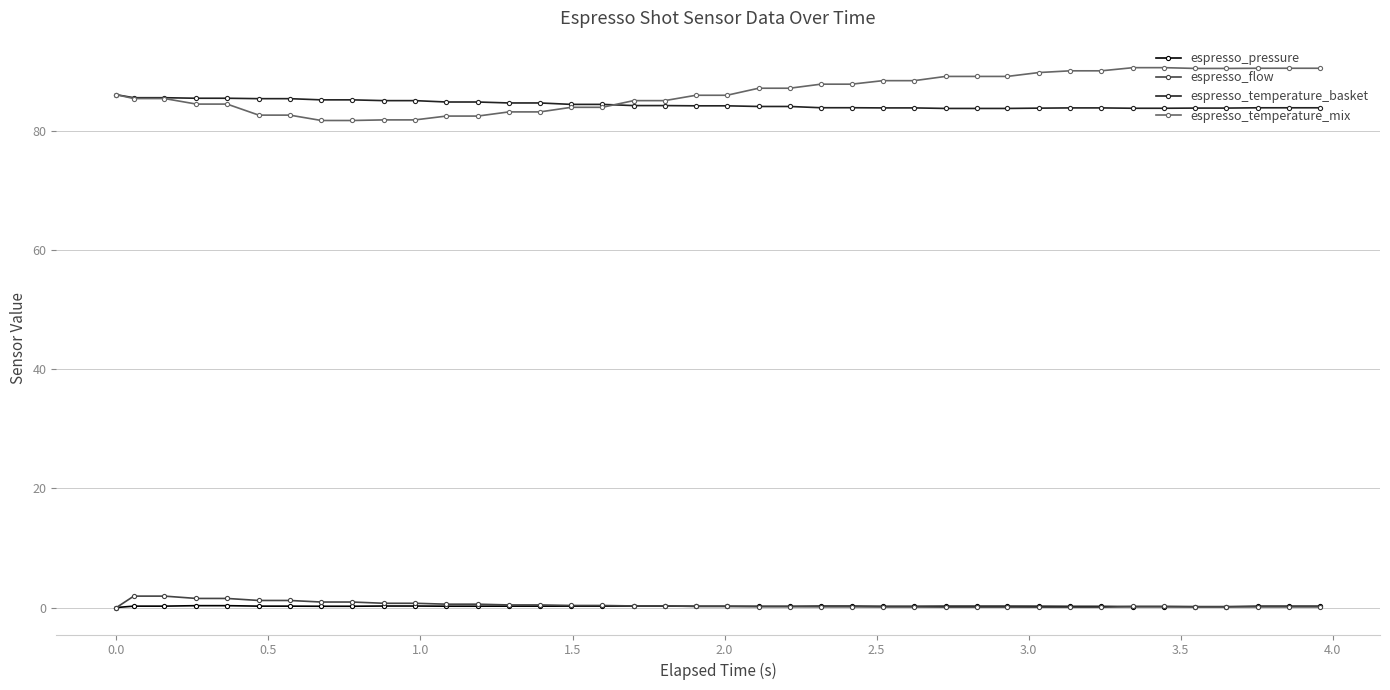

List the series in order of their peak value, lowest first.

espresso_pressure, espresso_flow, espresso_temperature_basket, espresso_temperature_mix